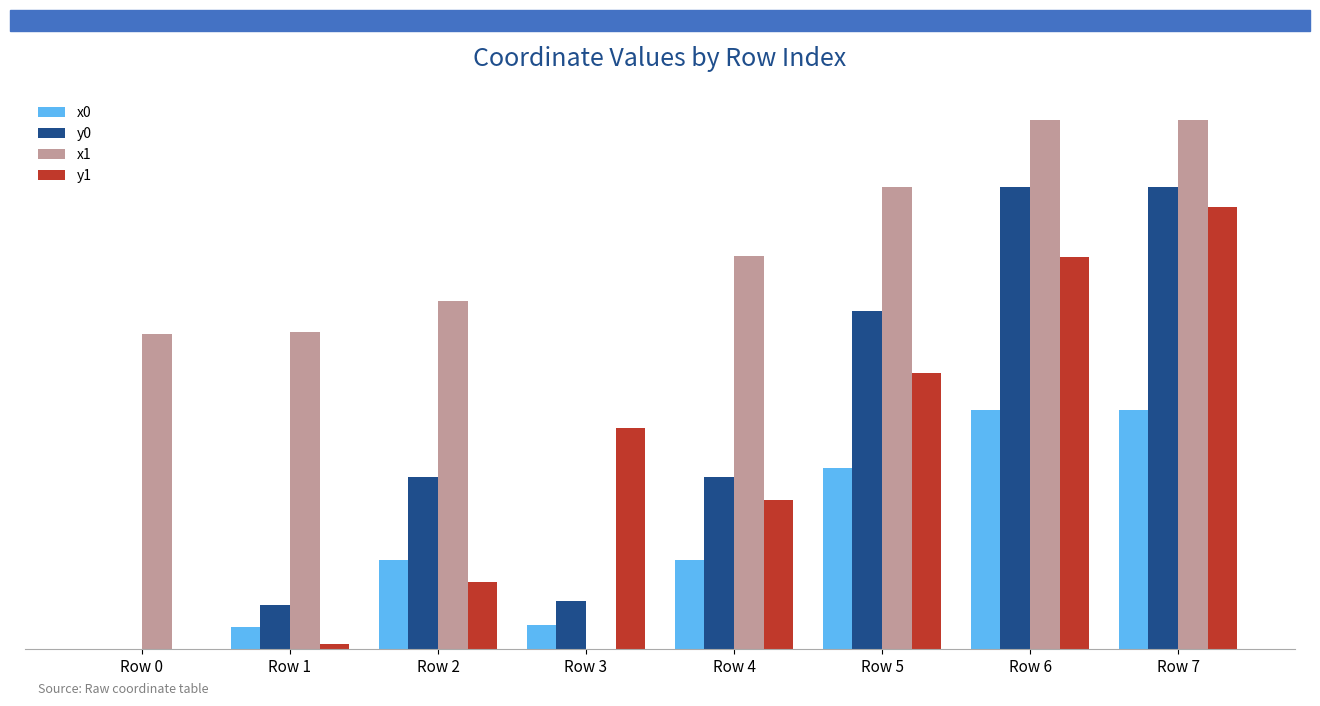

At which label does x1 first exceed 78?

Row 4